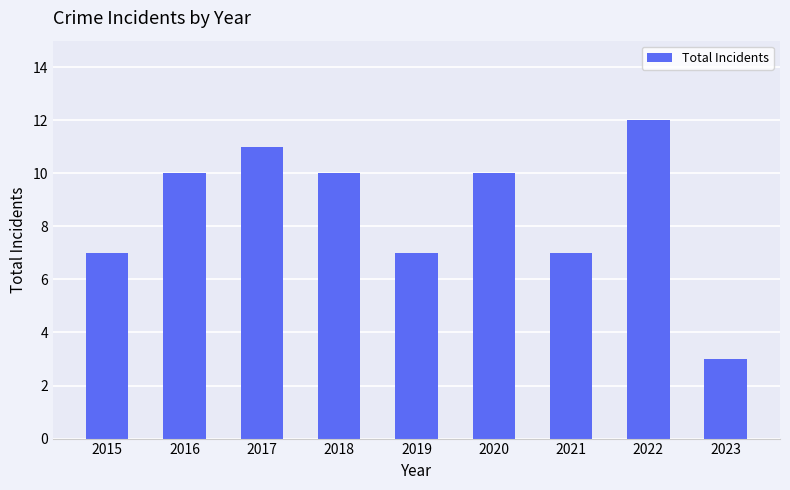

What is the value of the 4th bar from the left?

10